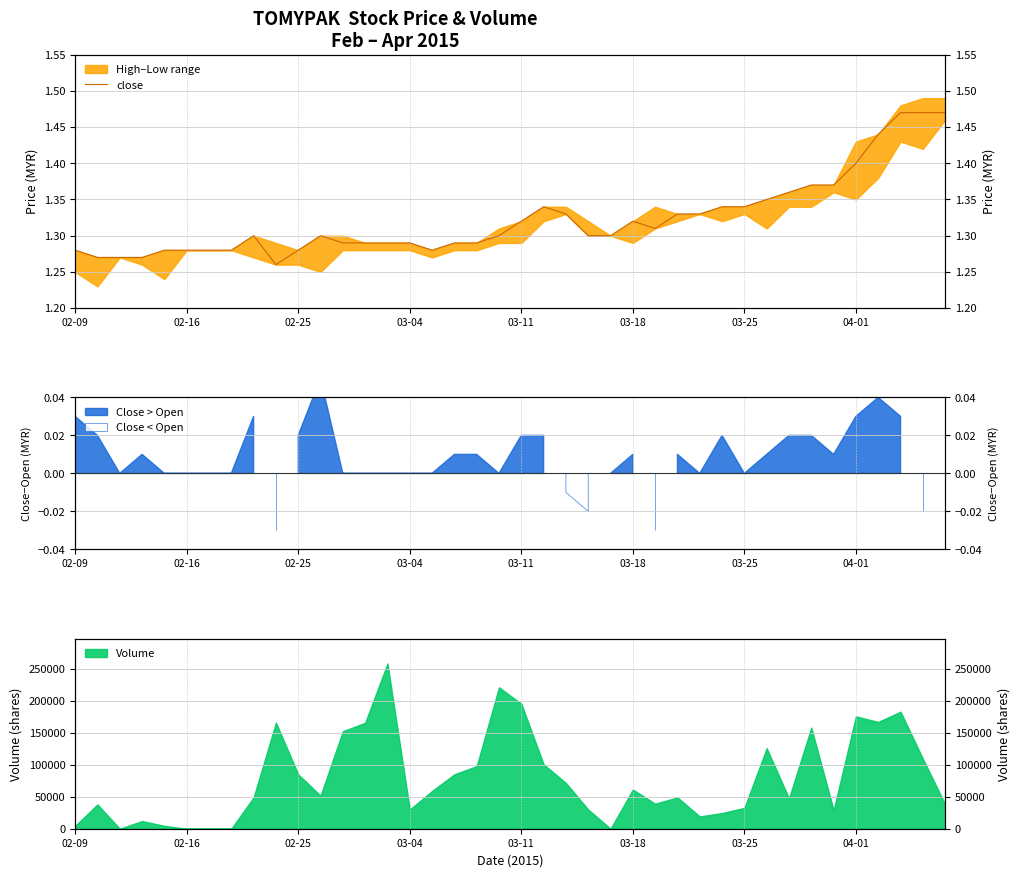

At which category does the data reach its first local peak?

8